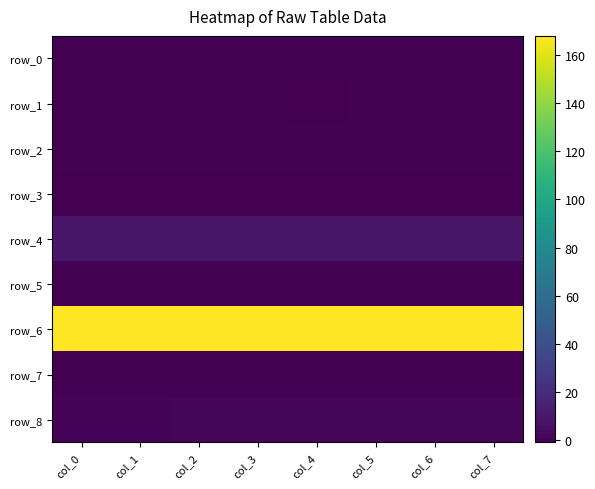

Reading right to left, extract all data points from this chart.

row_0: 0.2	0.2	0.2	0.3	0.2	0.3	0.3	0.3
row_1: -0.0	-0.2	-0.0	-0.4	-0.0	-0.1	-0.2	-0.2
row_2: 0.0	0.0	0.0	0.0	0.0	0.0	0.0	0.0
row_3: -0.9	-0.9	-0.9	-0.9	-0.9	-0.9	-0.9	-0.9
row_4: 9.2	9.2	9.3	9.3	9.3	9.3	9.4	9.4
row_5: 0.0	0.0	0.0	0.0	0.0	0.0	0.0	0.0
row_6: 167.9	167.9	167.9	167.9	167.9	167.8	167.8	167.8
row_7: 0.3	0.3	0.3	0.3	0.3	0.2	0.3	0.3
row_8: 1.2	1.2	1.2	1.2	1.2	1.1	1.1	1.0